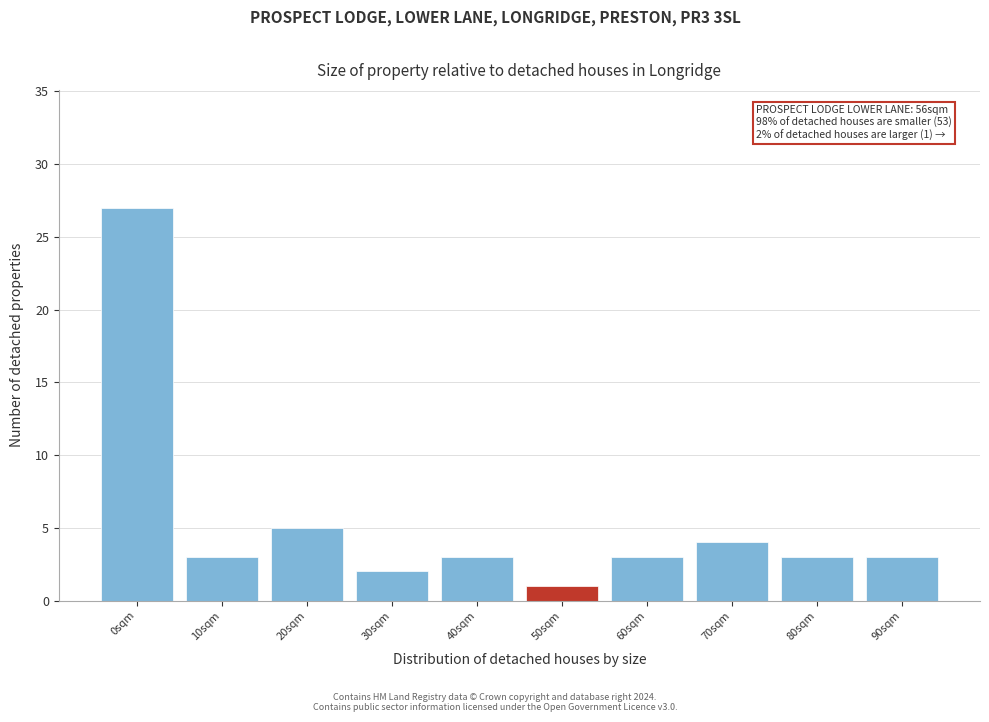

Reading left to right, what are all the values shown in this chart?

27	3	5	2	3	1	3	4	3	3